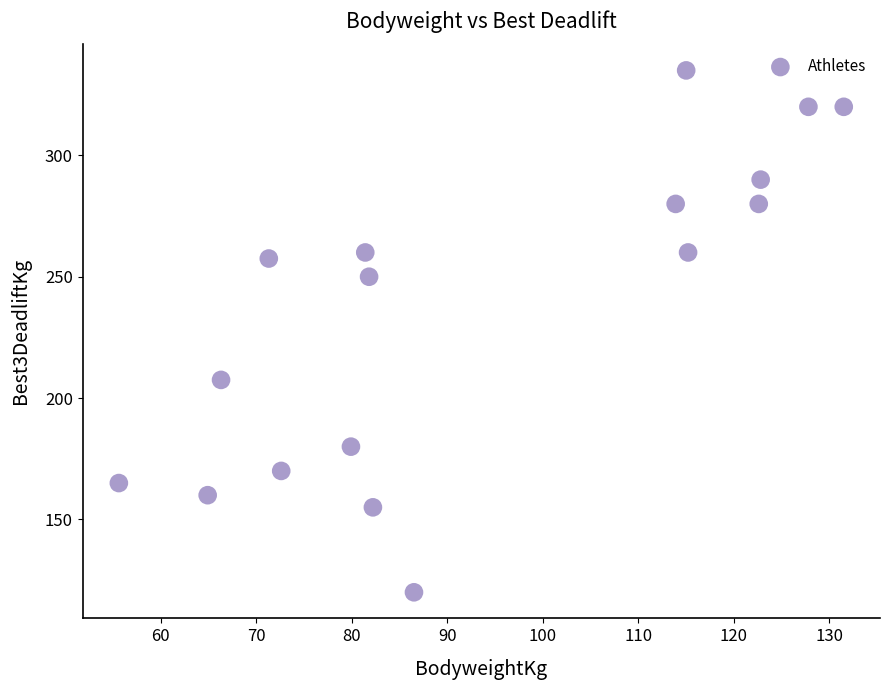

What is the range of Y values (max minus min)?

215.0